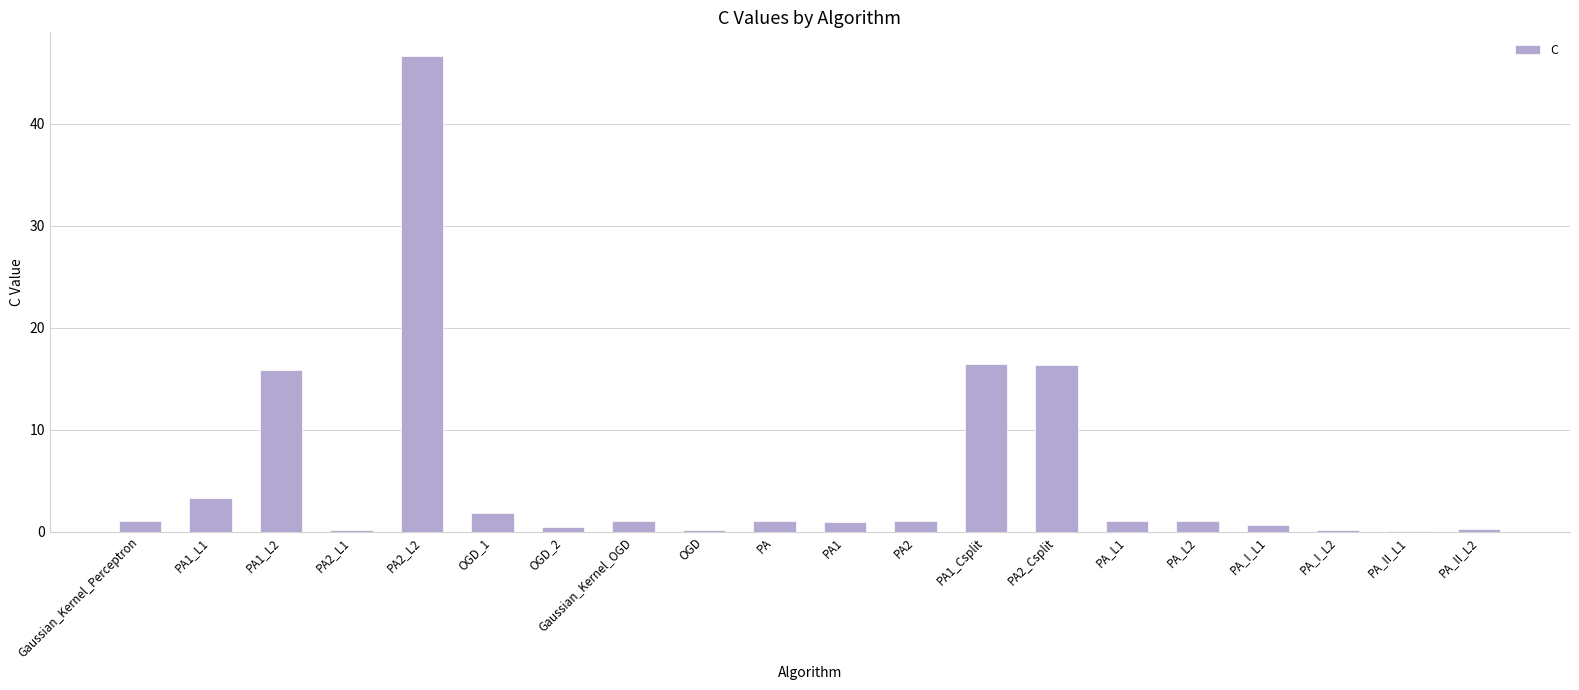

Which has a higher value, PA_I_L1 or PA_I_L2?

PA_I_L1